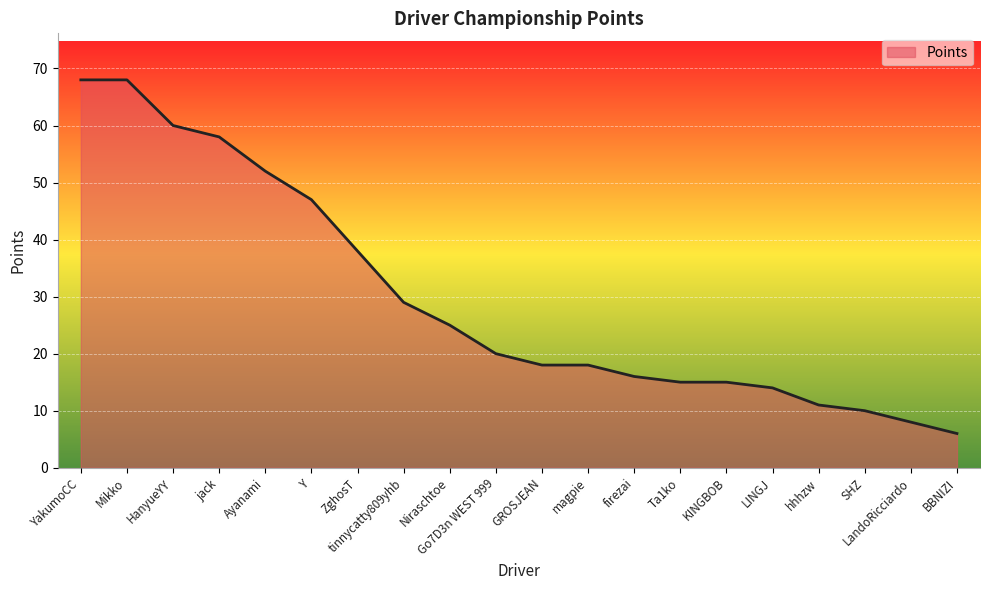

What is the greatest value displayed?

68